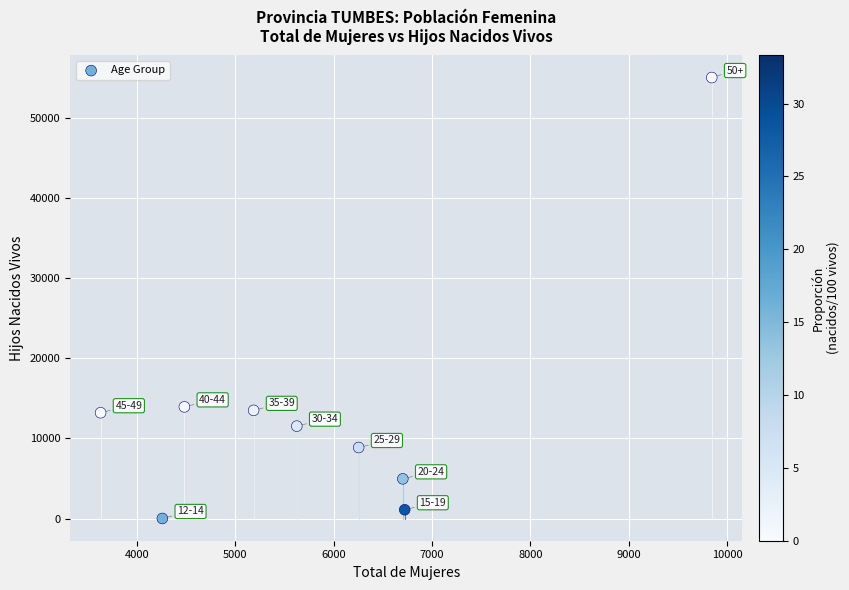

What is the average Y value?

13575